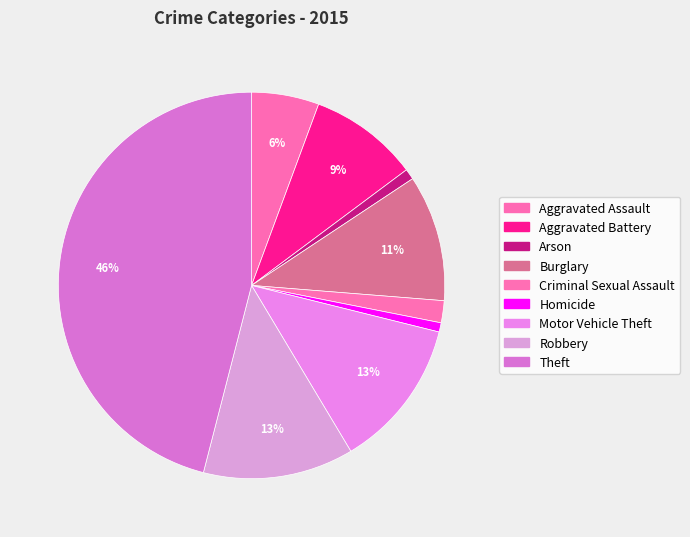

Count the number of slices in the pie.

9